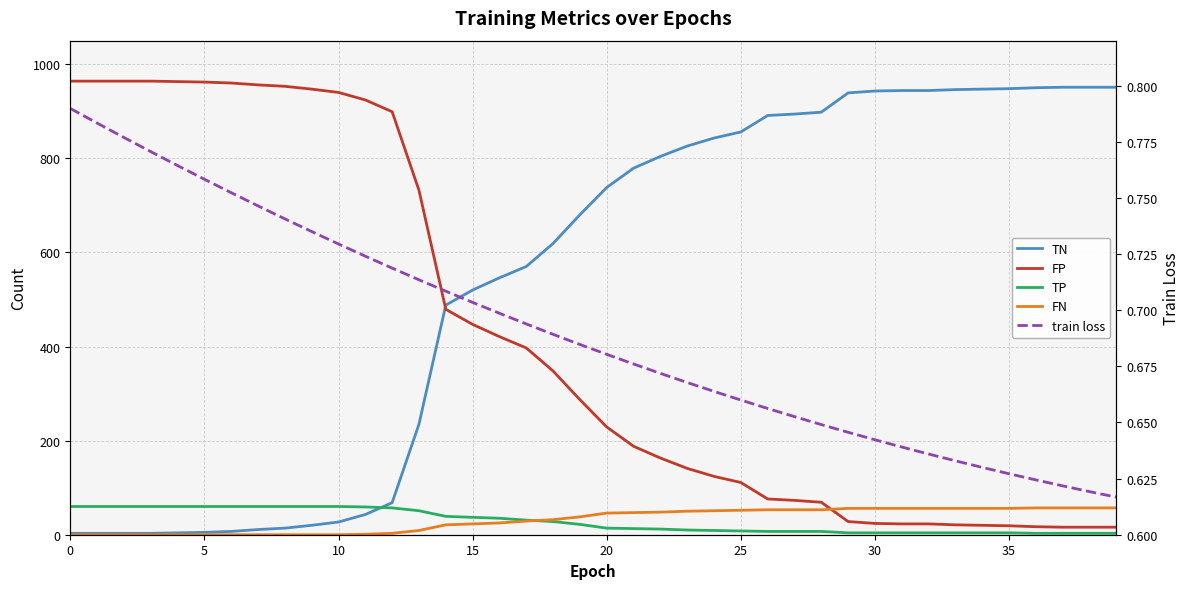

What is the sum of the FN values at 24 and 39?

108.0